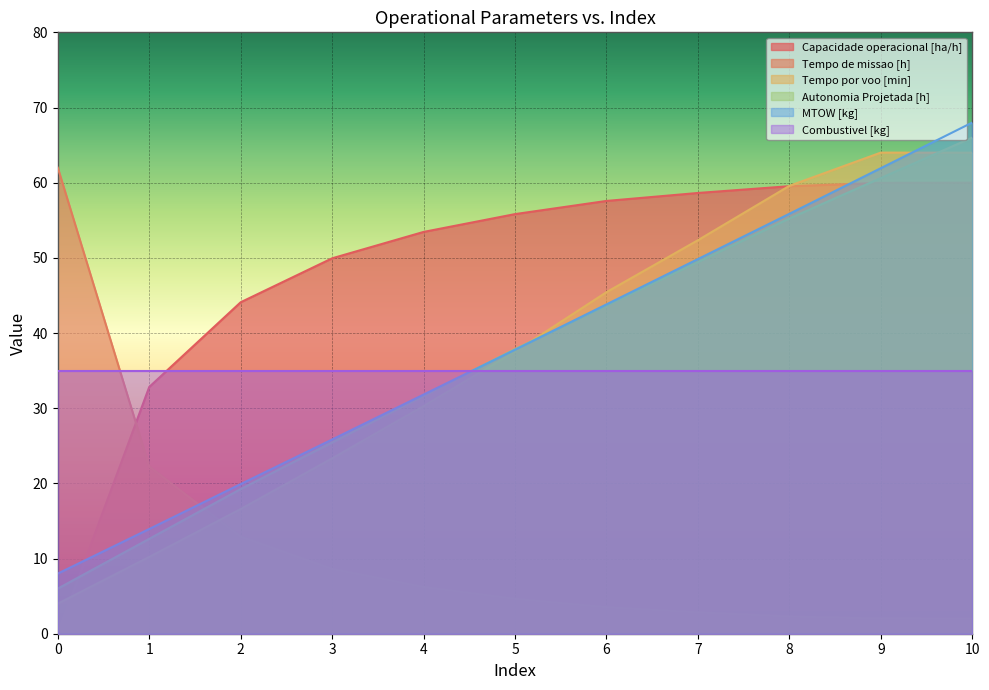

Between which two adjacent categories do Tempo por voo [min] and Capacidade operacional [ha/h] first intersect?

0 and 1